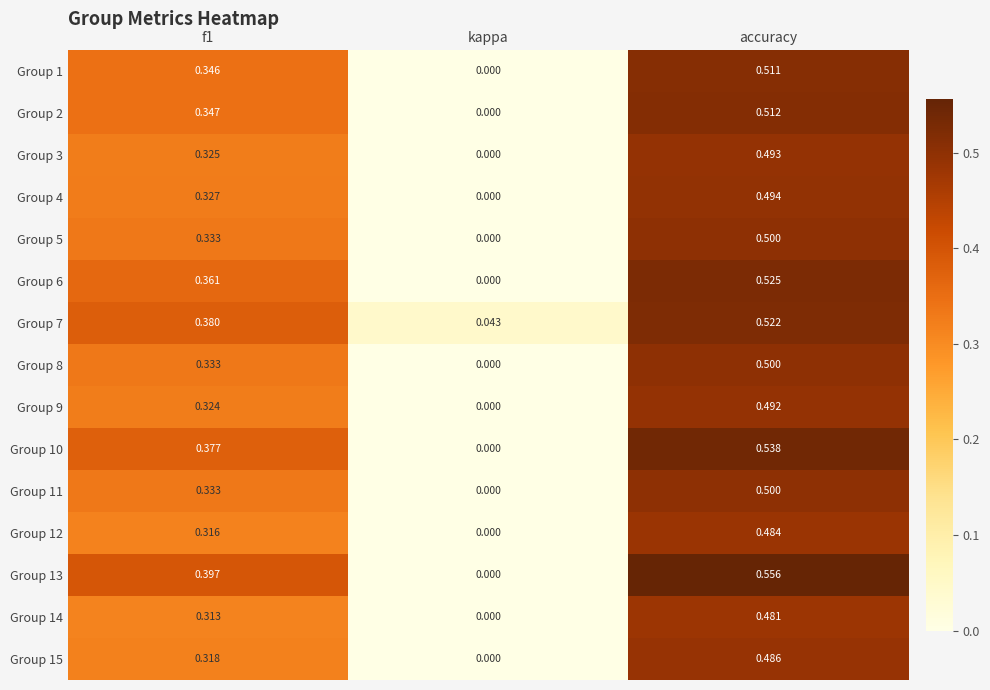

Which series has the largest total across all categories?

Group 13